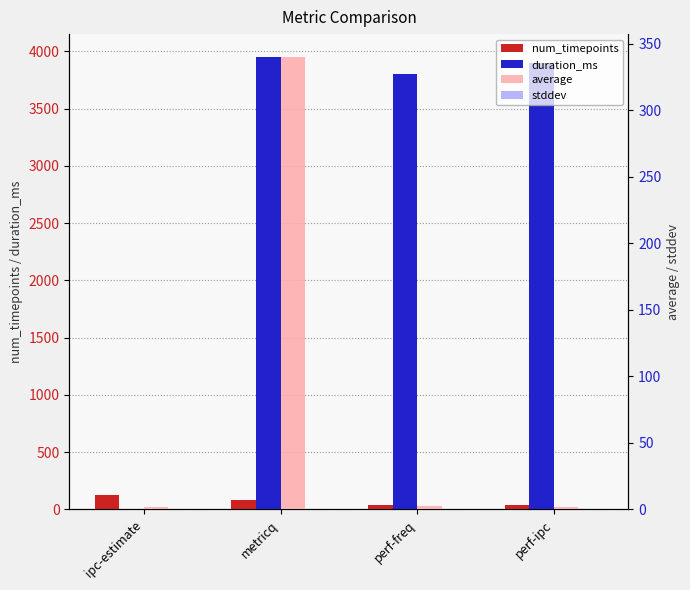

Which label corresponds to the largest value in the chart?

metricq